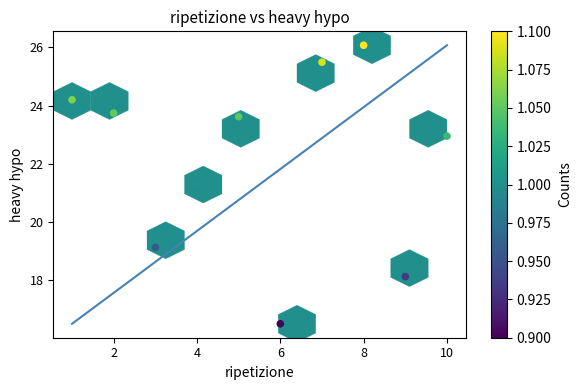

What is the range of Y values (max minus min)?

9.6